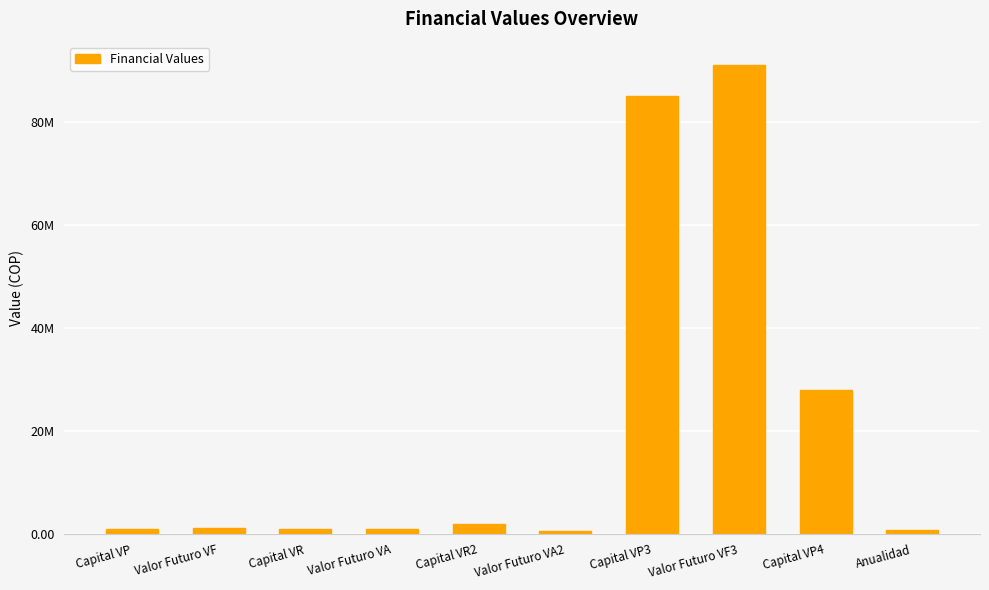

What is the smallest value displayed?

500000.0